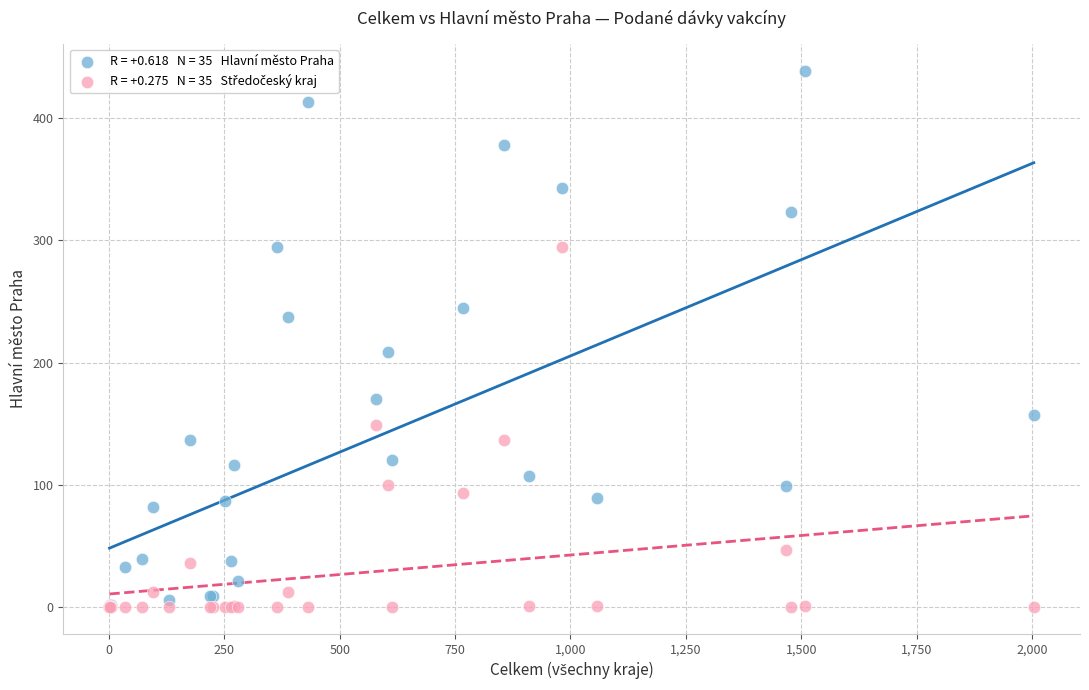

Across all series, what Y value is closest to 219?

209